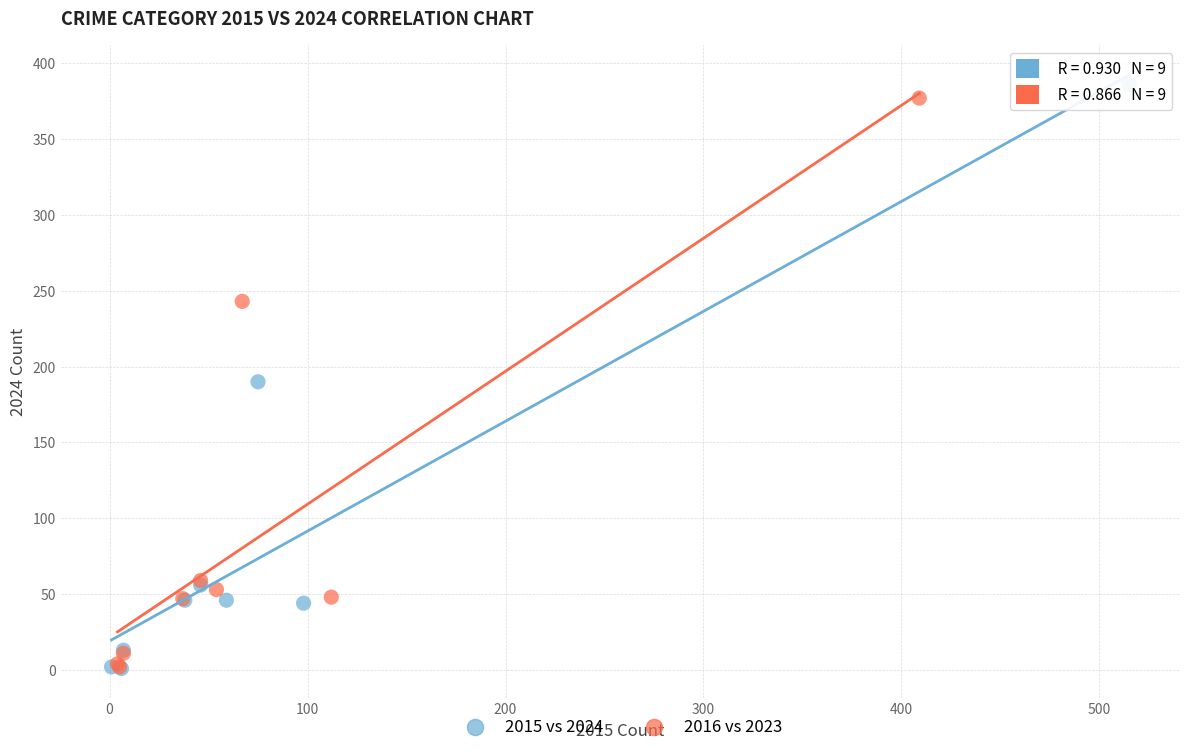

Which series has the largest Y range (max minus min)?

2015 vs 2024